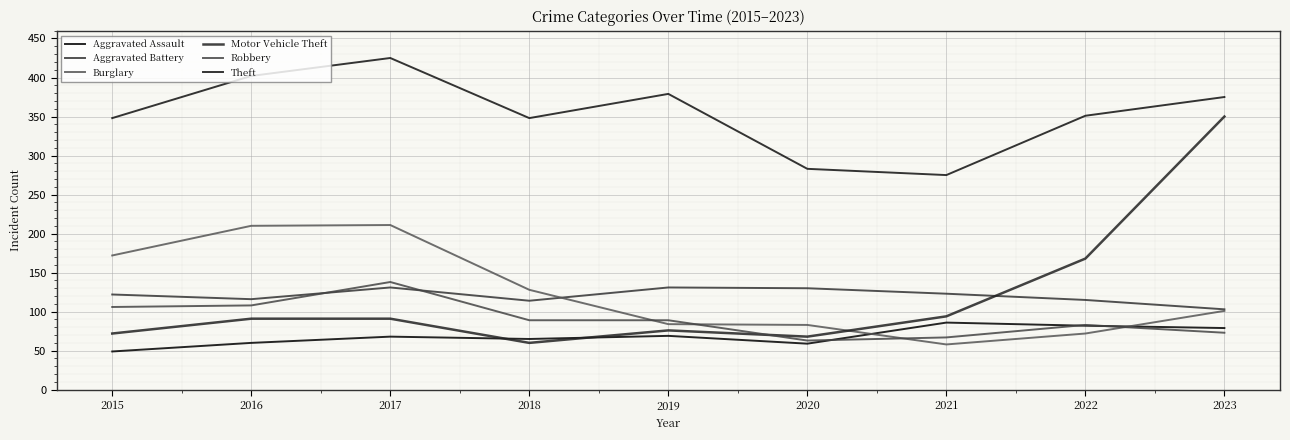

What is the difference between the second highest and second lowest values in the Aggravated Battery series?

17